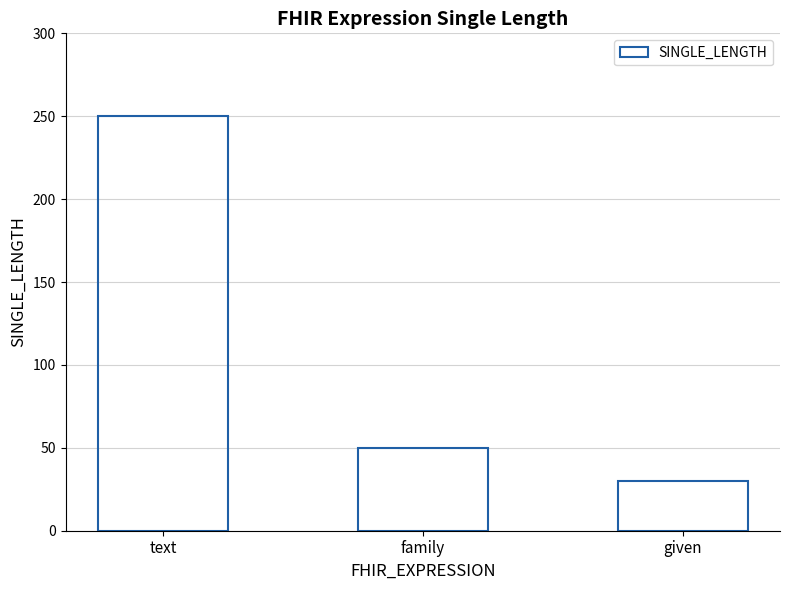

At which category does the chart reach its minimum across all series?

given